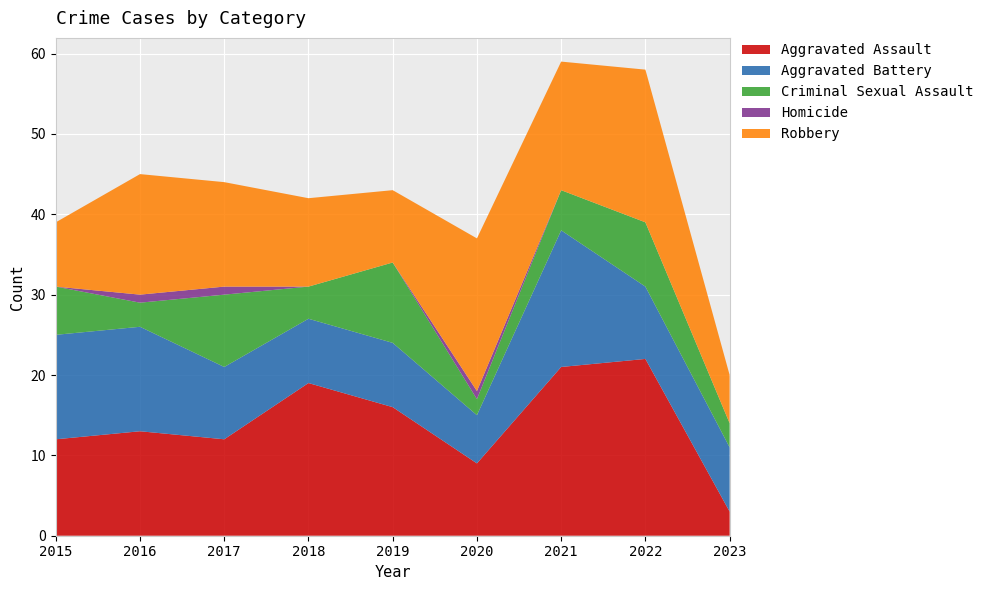

Reading left to right, what are all the values shown in this chart?

Aggravated Assault: 12	13	12	19	16	9	21	22	3
Aggravated Battery: 13	13	9	8	8	6	17	9	8
Criminal Sexual Assault: 6	3	9	4	10	2	5	8	3
Homicide: 0	1	1	0	0	1	0	0	0
Robbery: 8	15	13	11	9	19	16	19	6